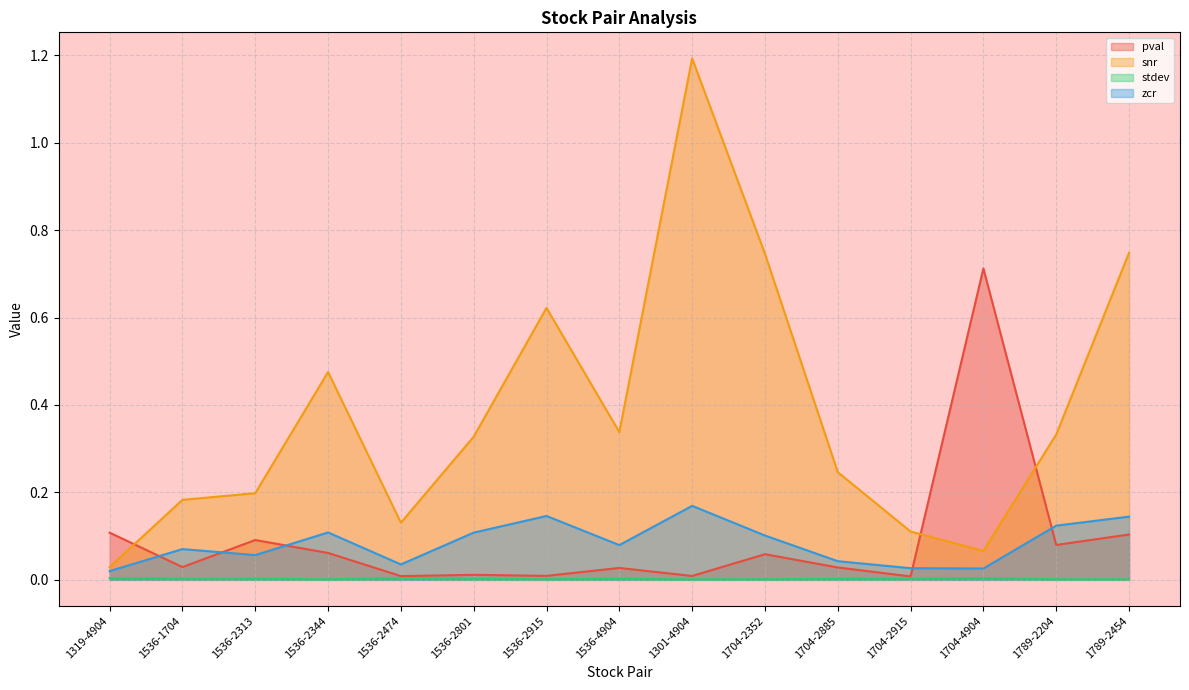

How many interior local valleys does the zcr series have?

4